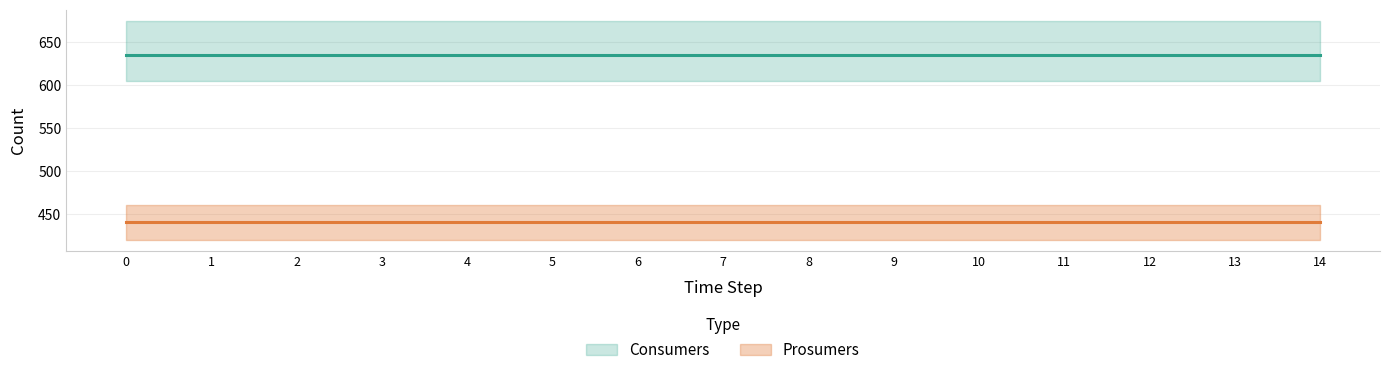

True or false: Consumers and Prosumers cross at least once.

False